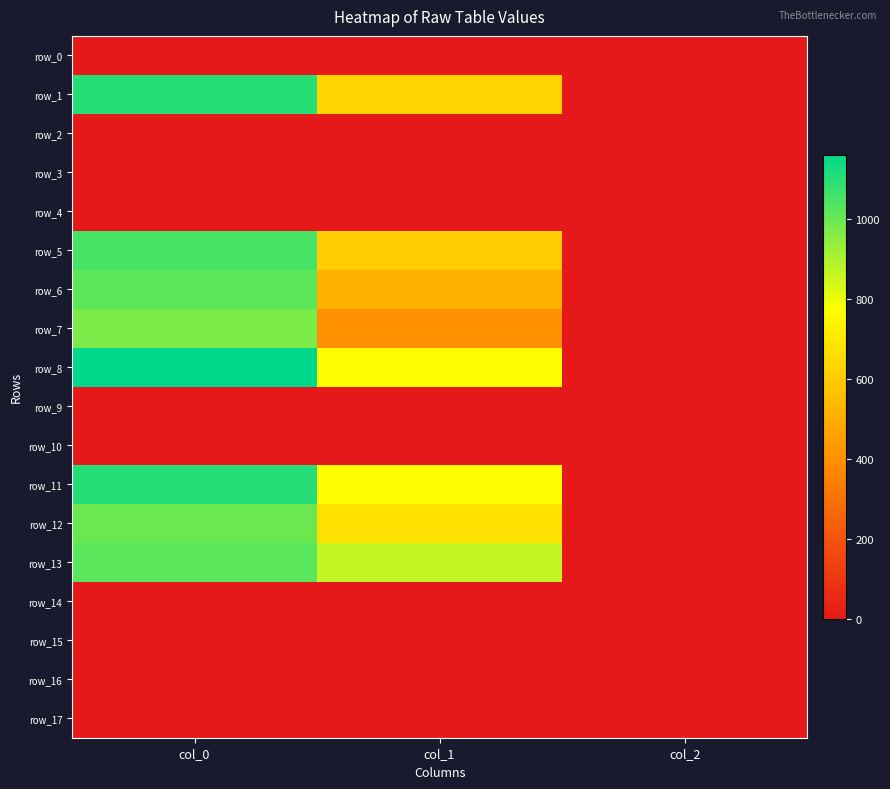

Where is row_1 nearest to the value 551?

col_1